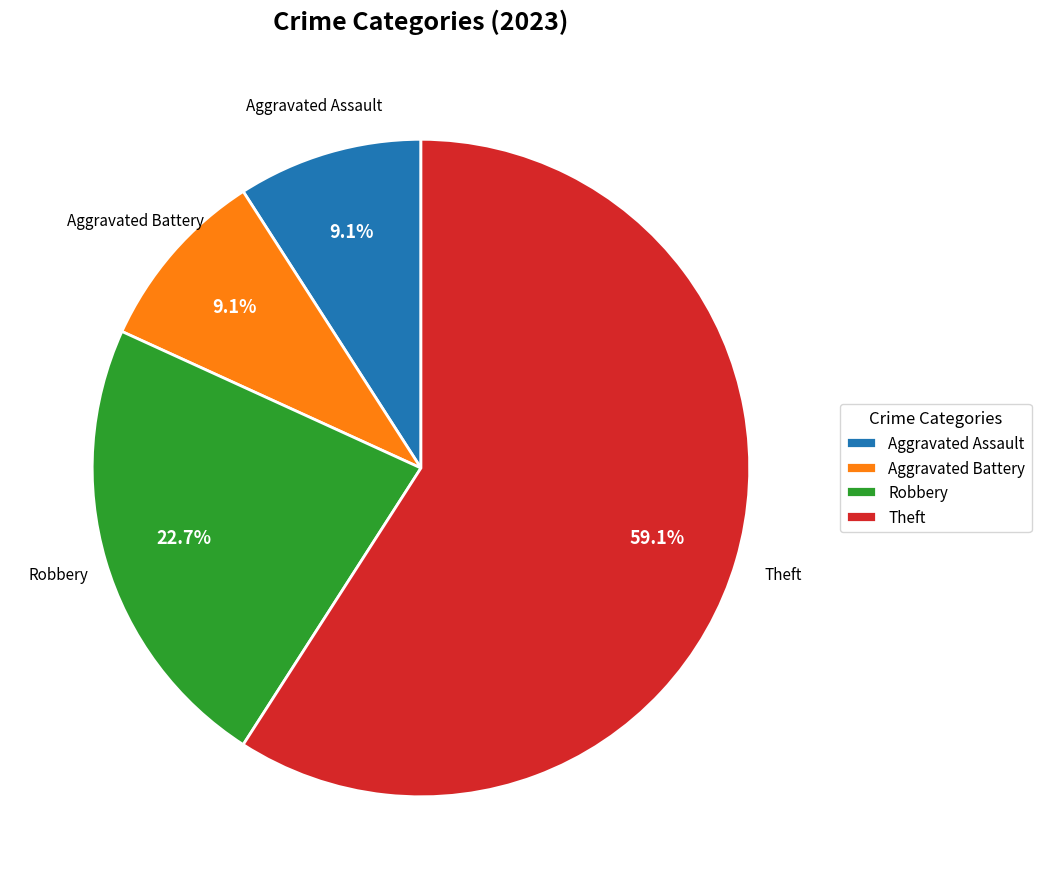

True or false: Theft accounts for 59% of the total.

True